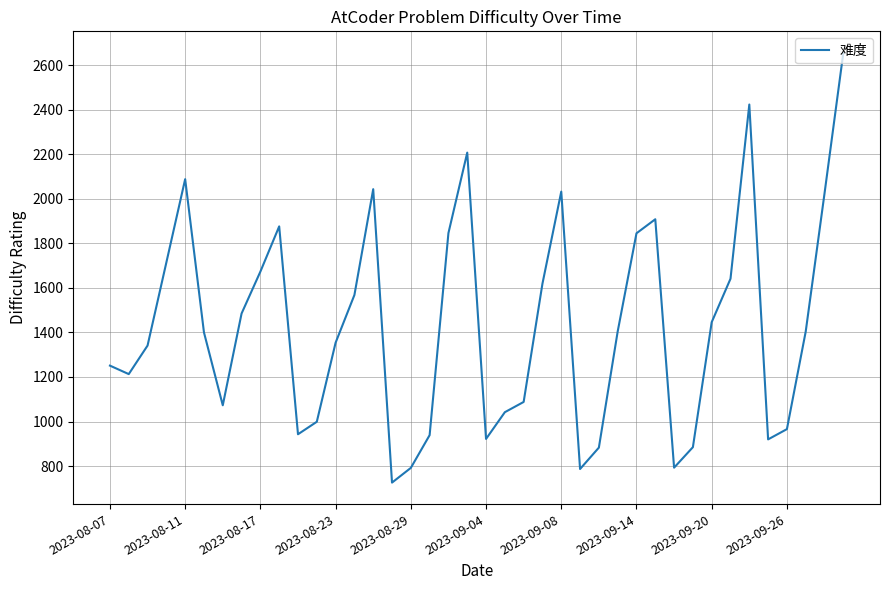

What is the smallest value displayed?

726